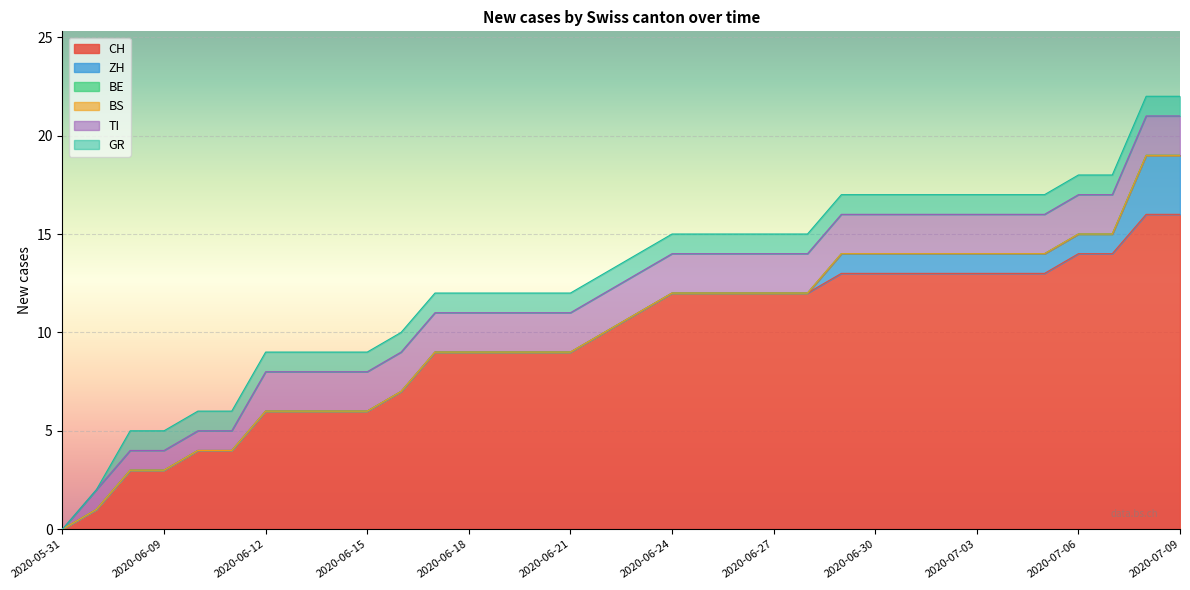

What is the maximum value shown in the chart?

16